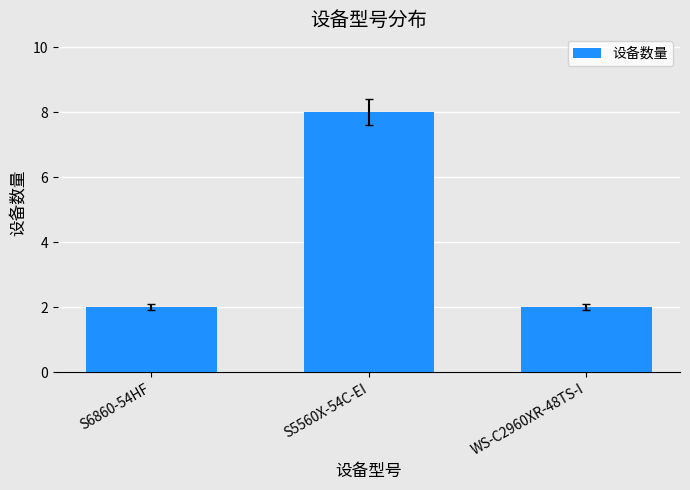

True or false: the data shows 2 at S6860-54HF.

True